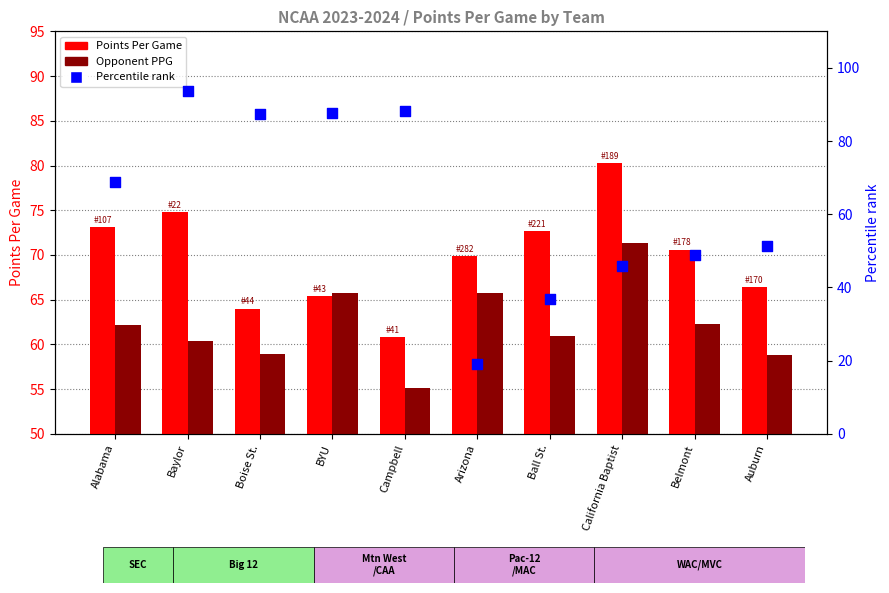

At how many categories does at least one series exceed 45?

10